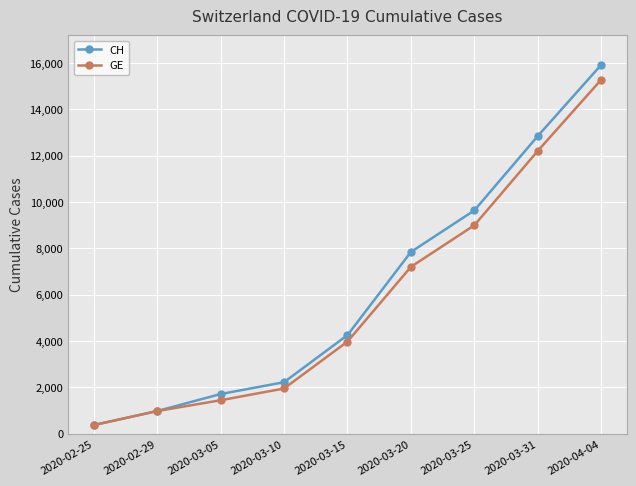

List the labels in order of CH value, largest first.

2020-04-04, 2020-03-31, 2020-03-25, 2020-03-20, 2020-03-15, 2020-03-10, 2020-03-05, 2020-02-29, 2020-02-25